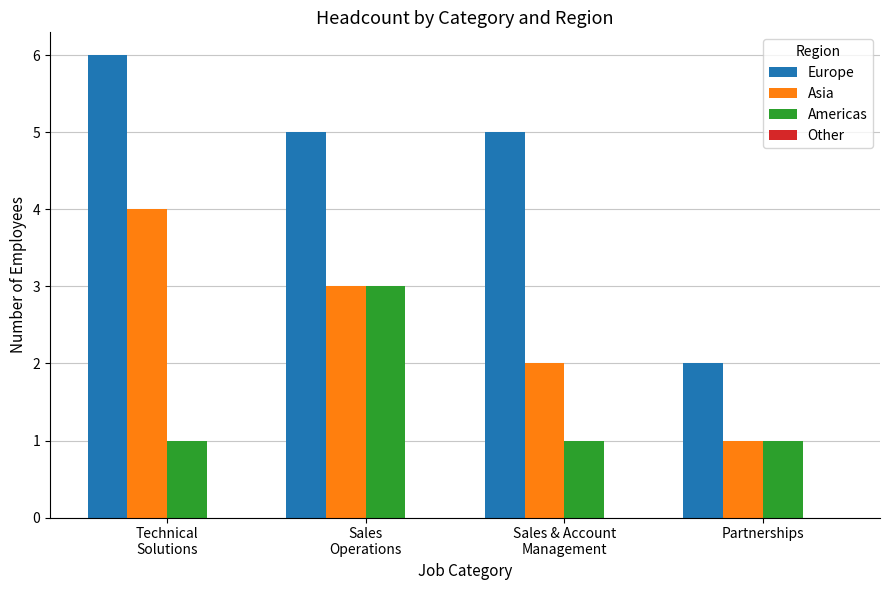

Are the bars grouped side by side (vs. stacked)?

Yes